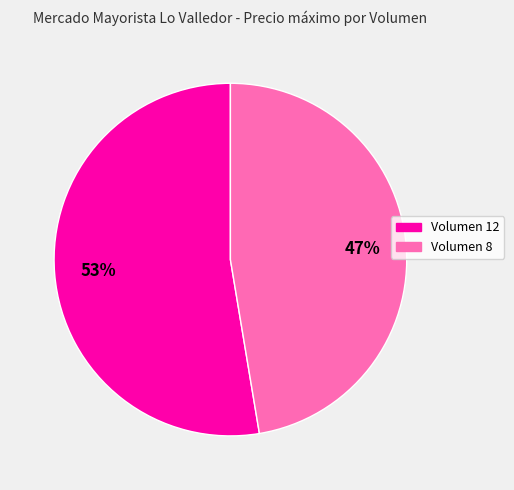

To the nearest percent, what portion does Volumen 8 represent?

47%